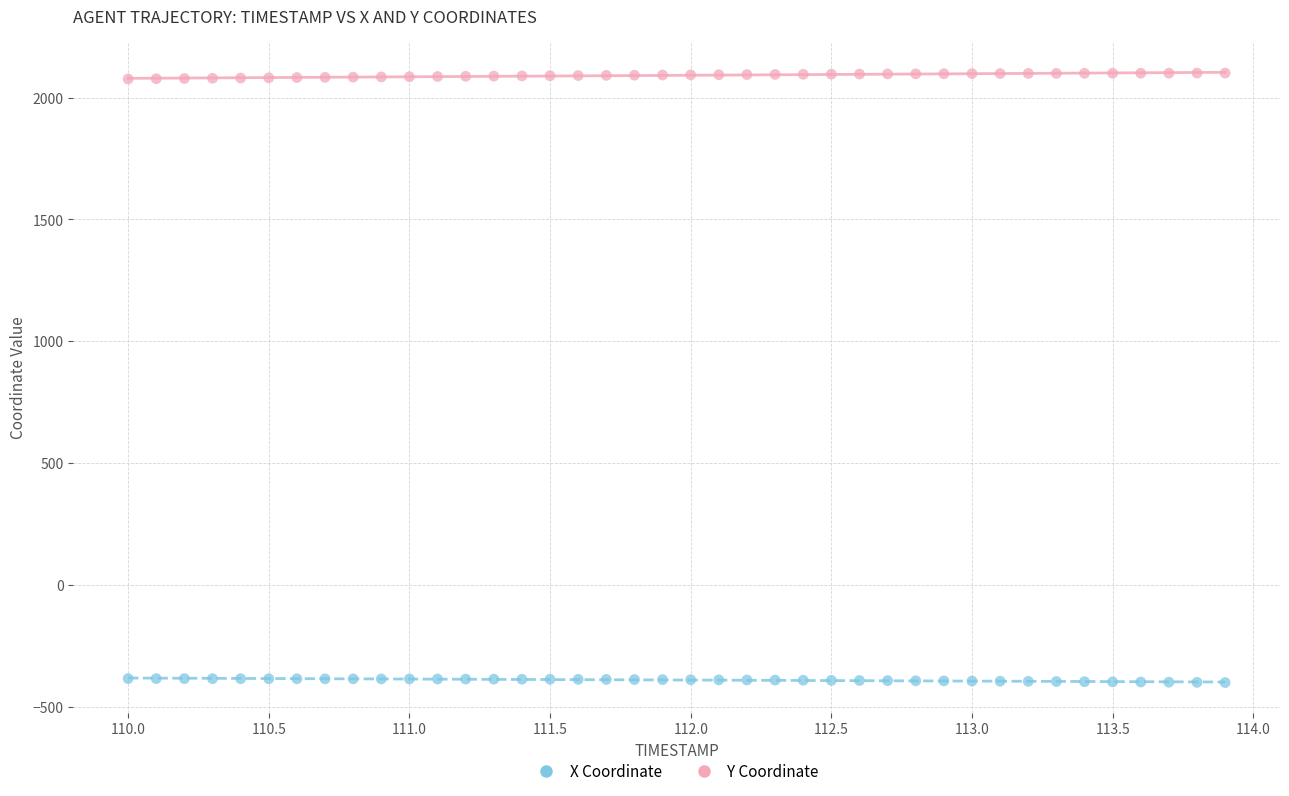

Which series reaches the minimum Y coordinate?

X Coordinate